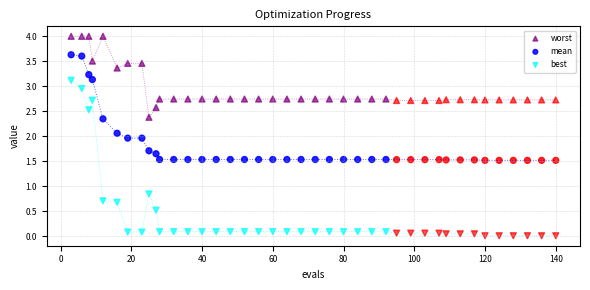

Across all data points, what is the range of X values (max minus min)?

137.0